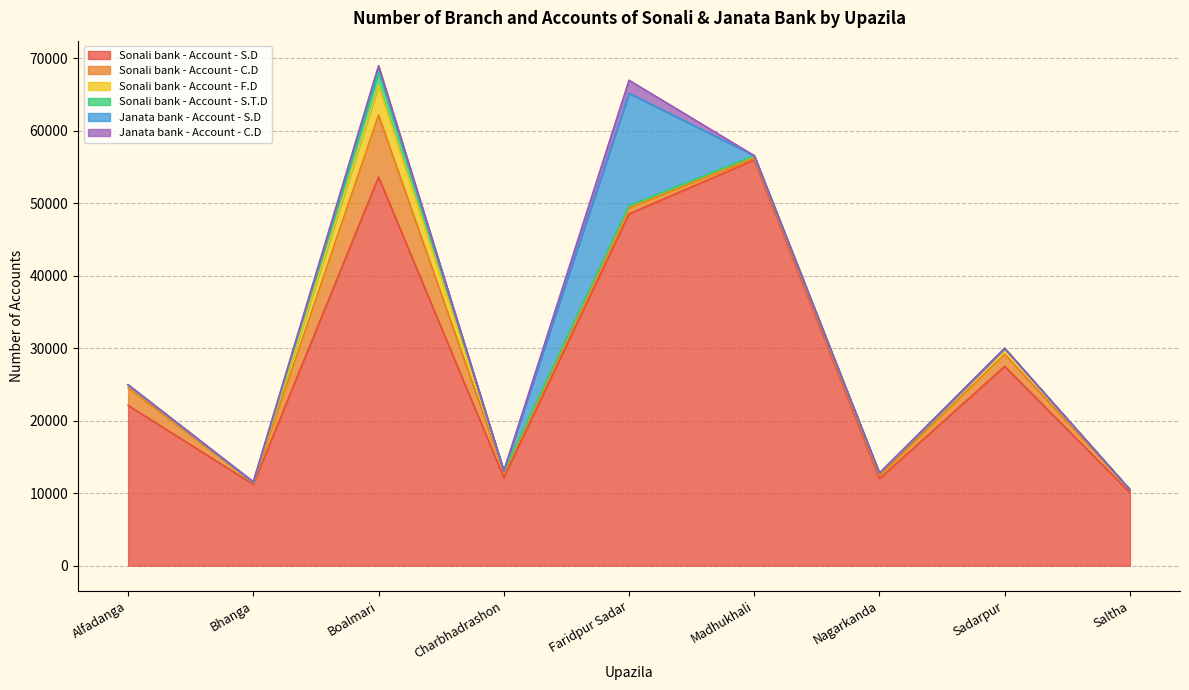

Between Nagarkanda and Faridpur Sadar, which is larger?

Faridpur Sadar